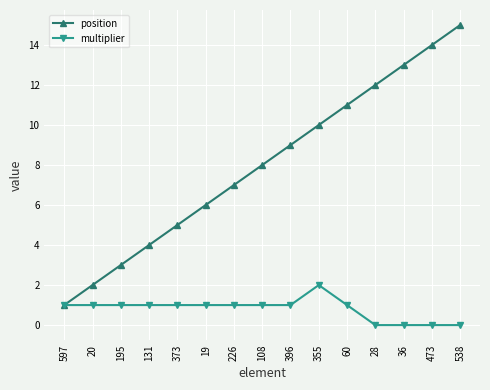

What is the highest value of the multiplier series?

2